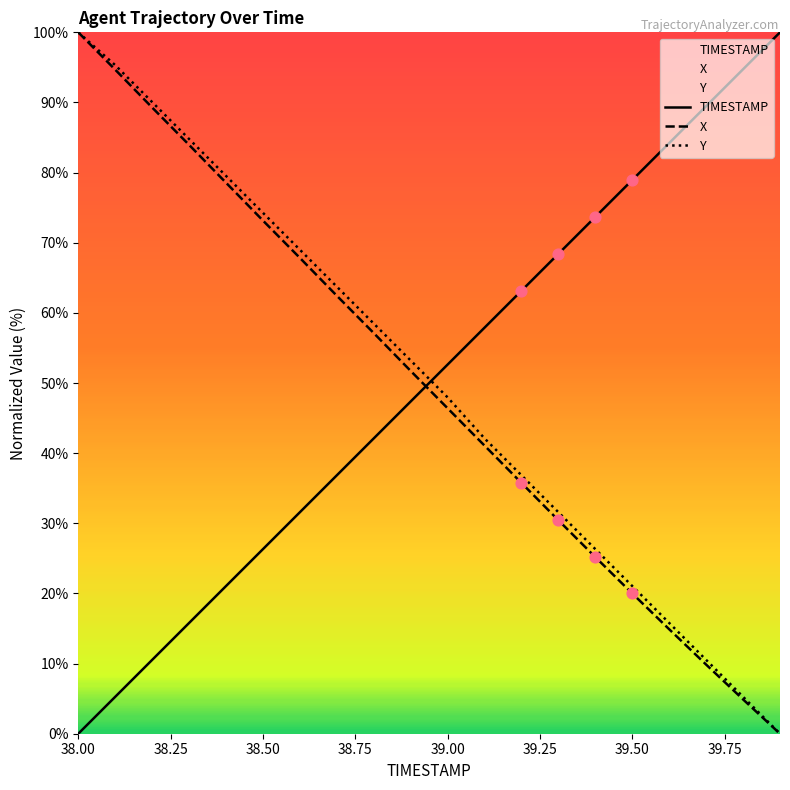

Which series has the largest total across all categories?

Y